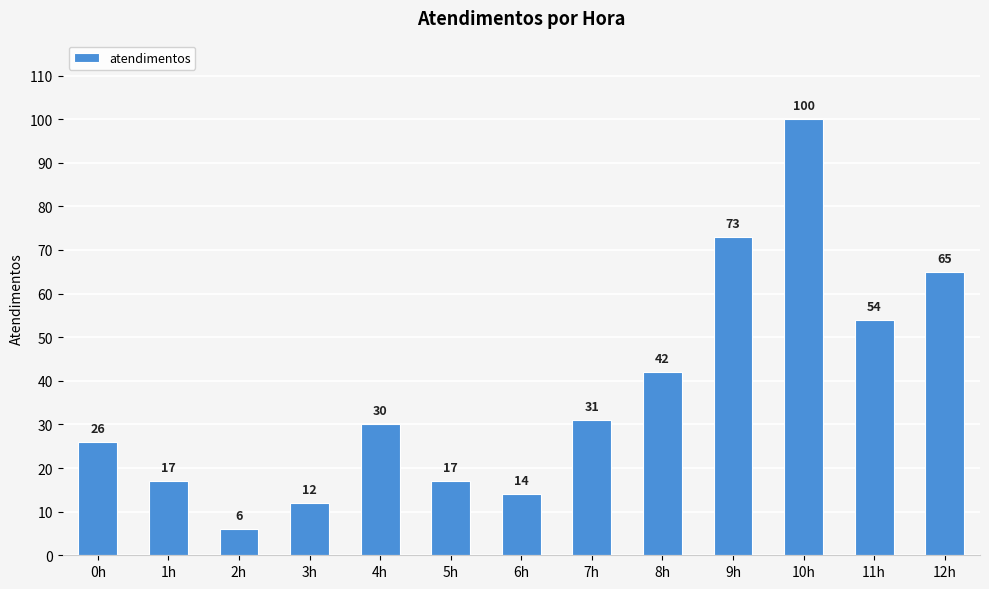

The chart shows a value of 12 at 3h. True or false?

True